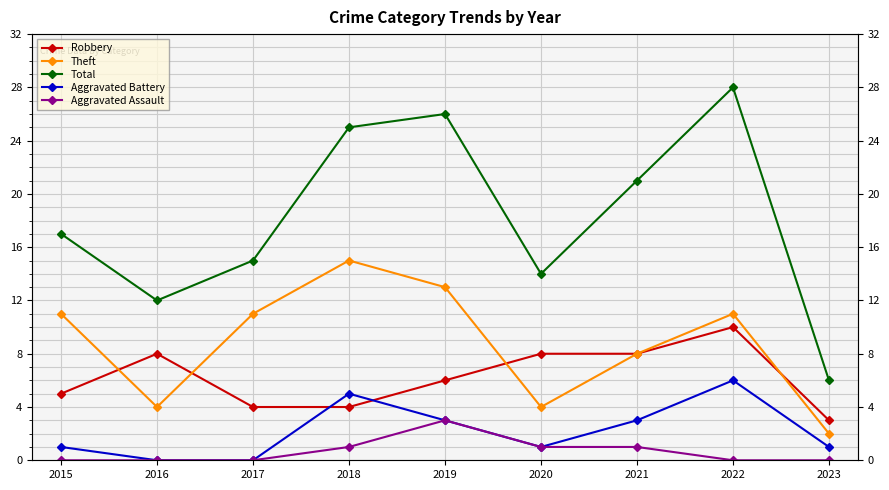

Reading left to right, what are all the values shown in this chart?

Robbery: 2015=5	2016=8	2017=4	2018=4	2019=6	2020=8	2021=8	2022=10	2023=3
Theft: 2015=11	2016=4	2017=11	2018=15	2019=13	2020=4	2021=8	2022=11	2023=2
Total: 2015=17	2016=12	2017=15	2018=25	2019=26	2020=14	2021=21	2022=28	2023=6
Aggravated Battery: 2015=1	2016=0	2017=0	2018=5	2019=3	2020=1	2021=3	2022=6	2023=1
Aggravated Assault: 2015=0	2016=0	2017=0	2018=1	2019=3	2020=1	2021=1	2022=0	2023=0